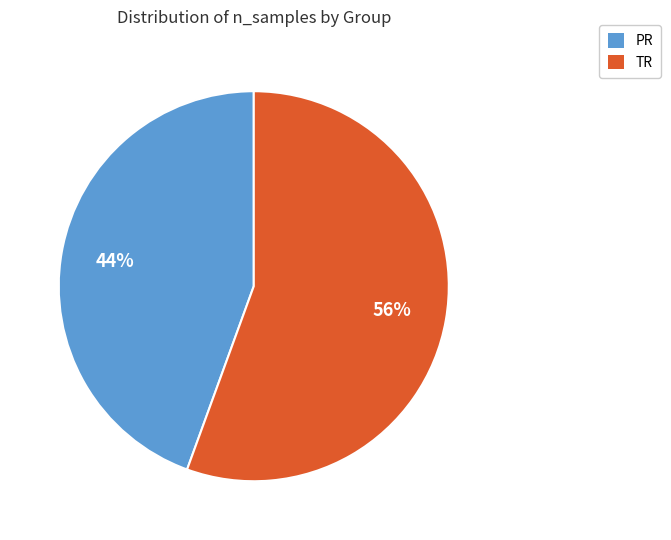

Do TR and PR together represent more than half of the pie?

Yes